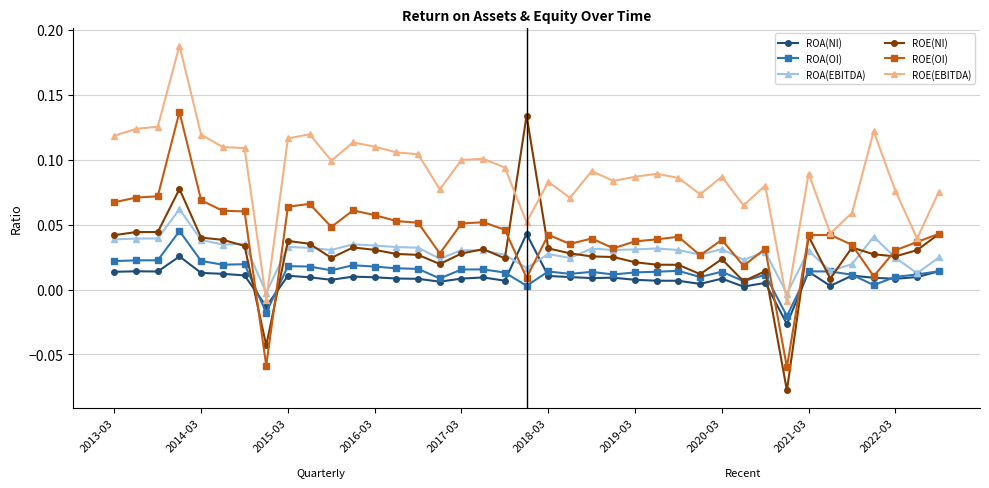

Which series has the largest range (max minus min)?

ROE(NI)